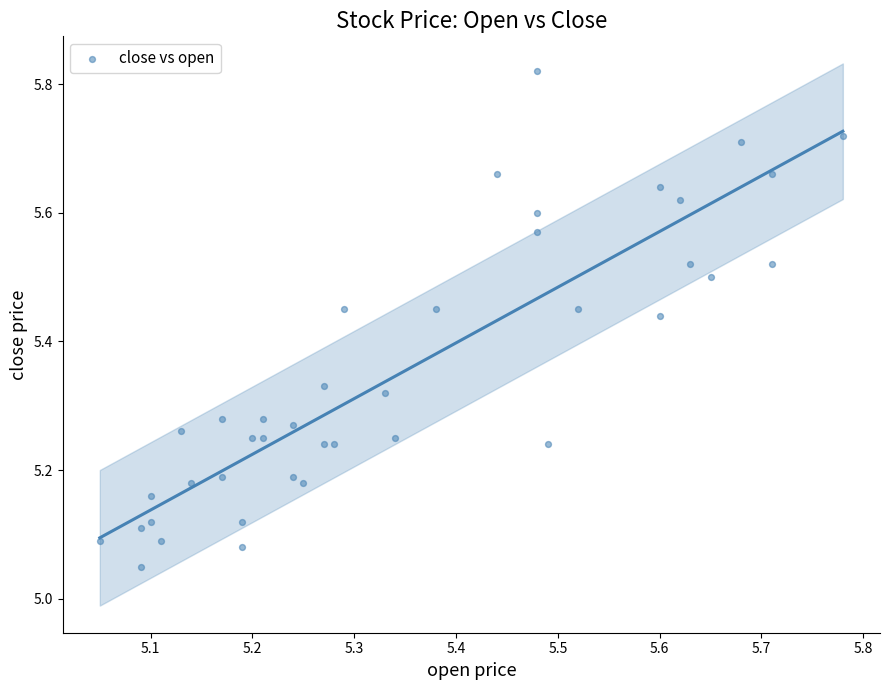

What is the range of Y values (max minus min)?

0.8